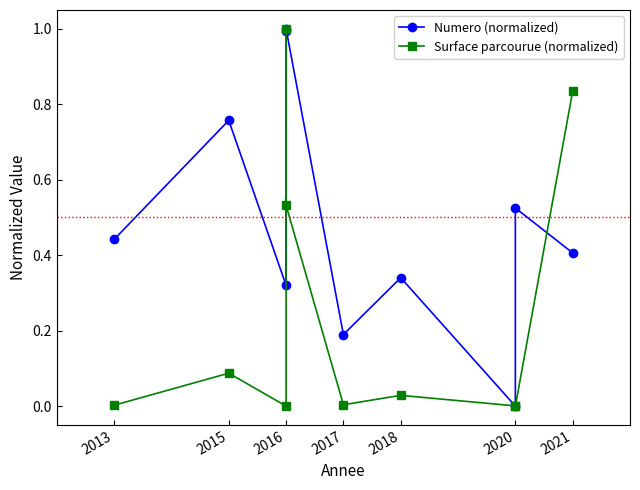

What is the sum of all Numero (normalized) values?

5.0